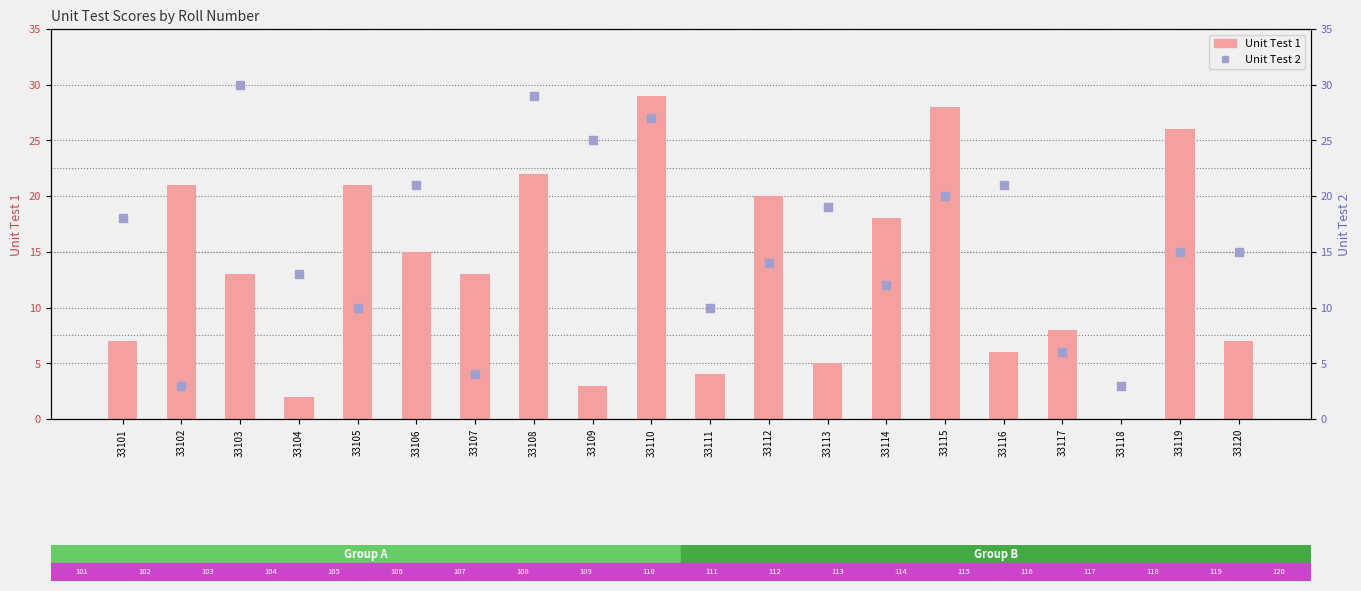

What is the total value across all series at 33117?

14